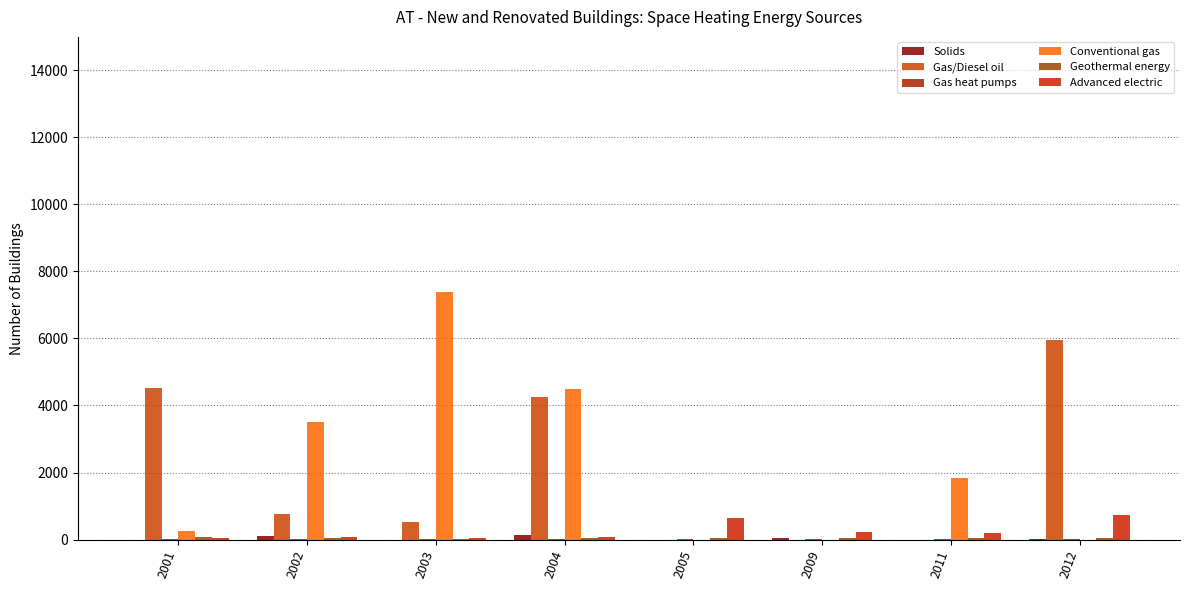

Rank the series by their maximum value, from highest to lowest.

Conventional gas, Gas/Diesel oil, Advanced electric, Solids, Geothermal energy, Gas heat pumps